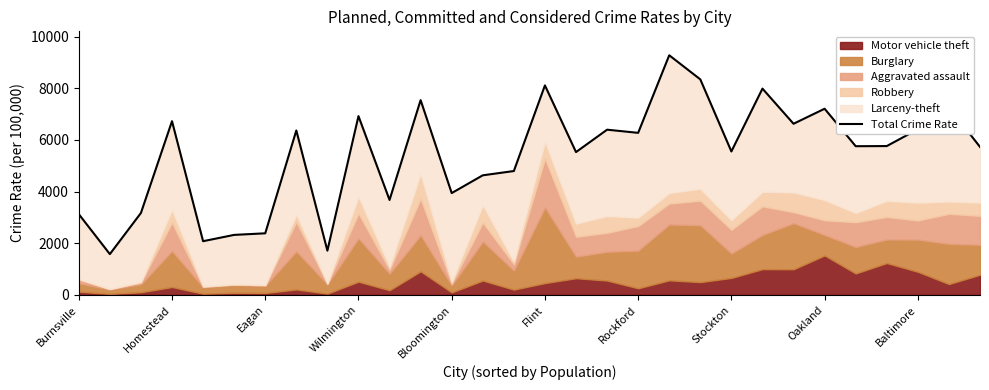

What is the minimum value shown in the chart?

1574.4